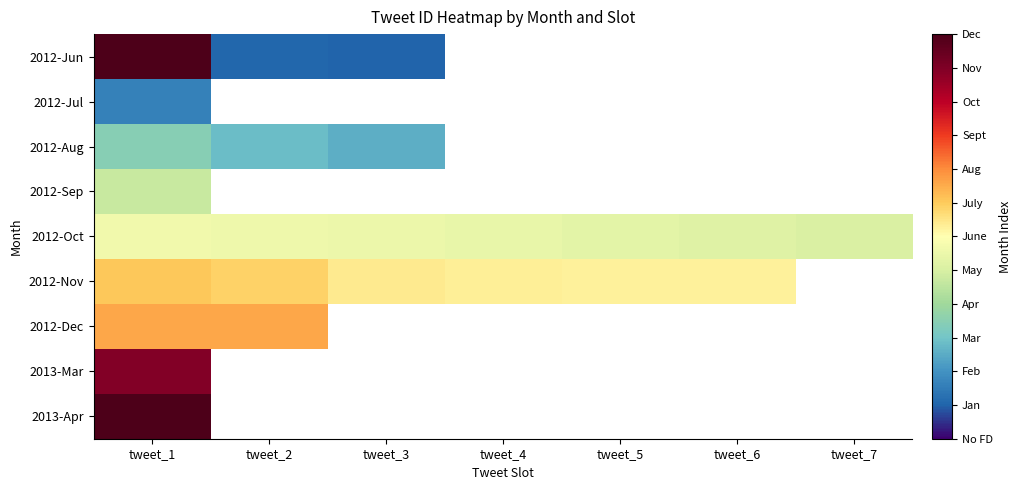

Is it true that 2012-Nov equals 10.7 at tweet_6?

False